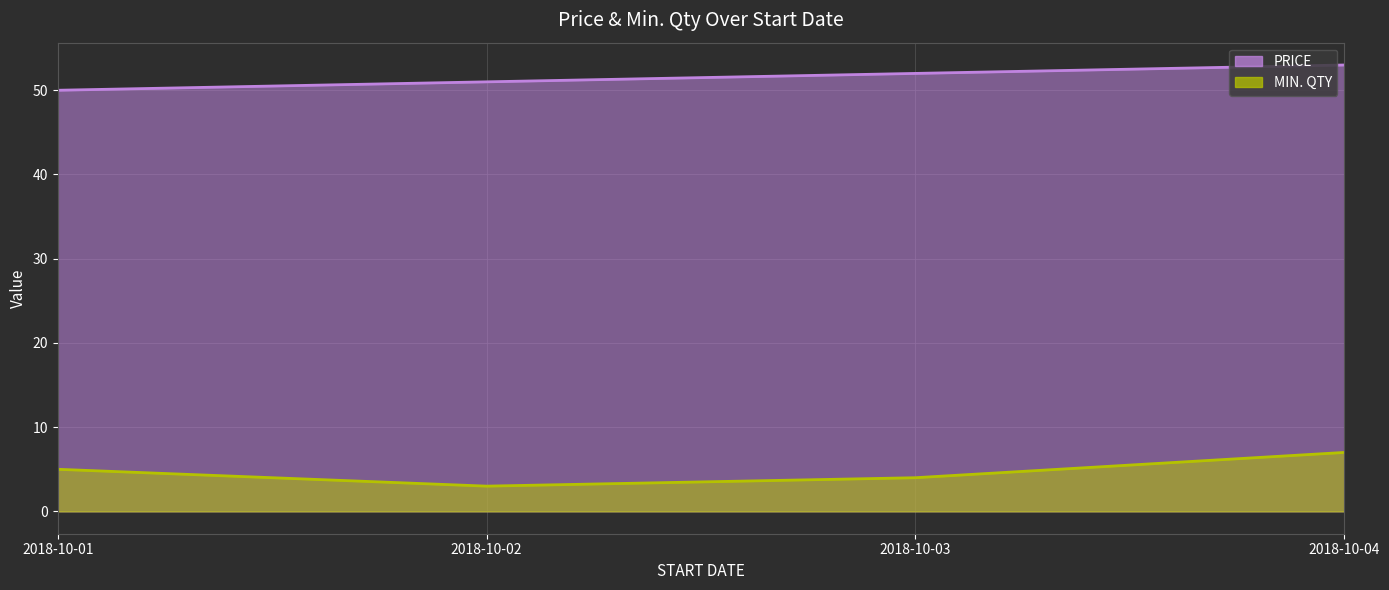

What are all the series names shown in the legend?

PRICE, MIN. QTY